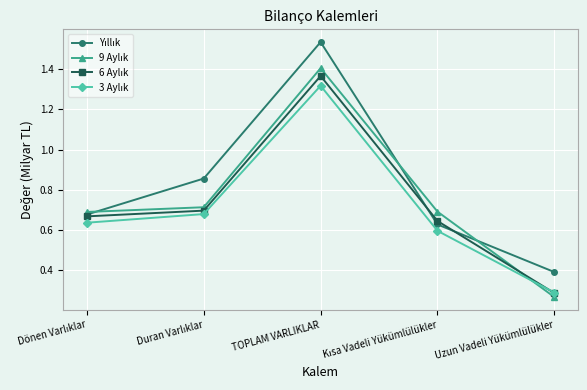

What is the difference between the highest and lowest values at TOPLAM VARLIKLAR?

0.2